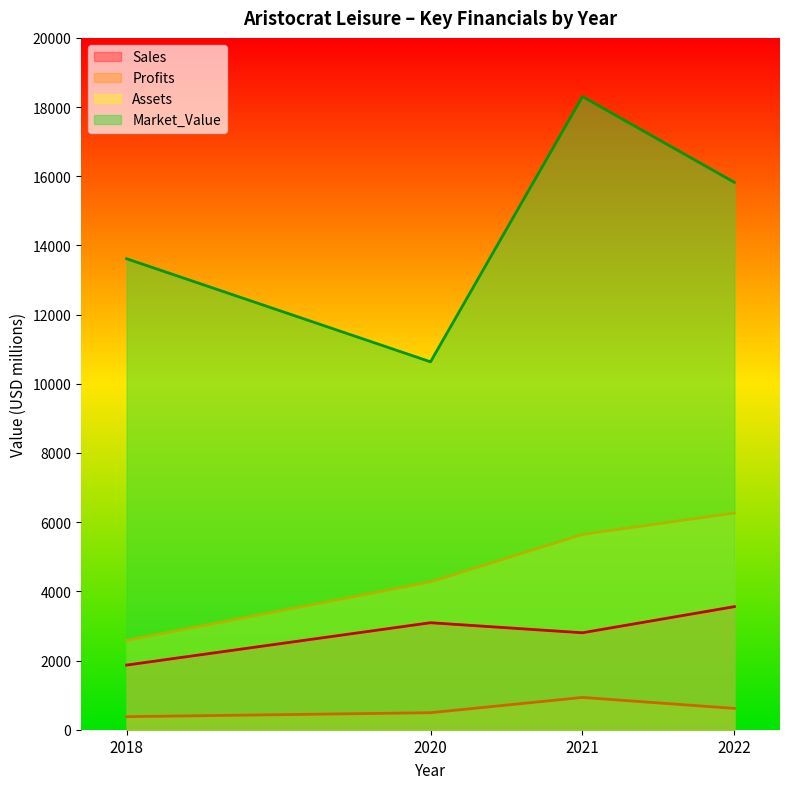

What is the greatest value displayed?

18304.0